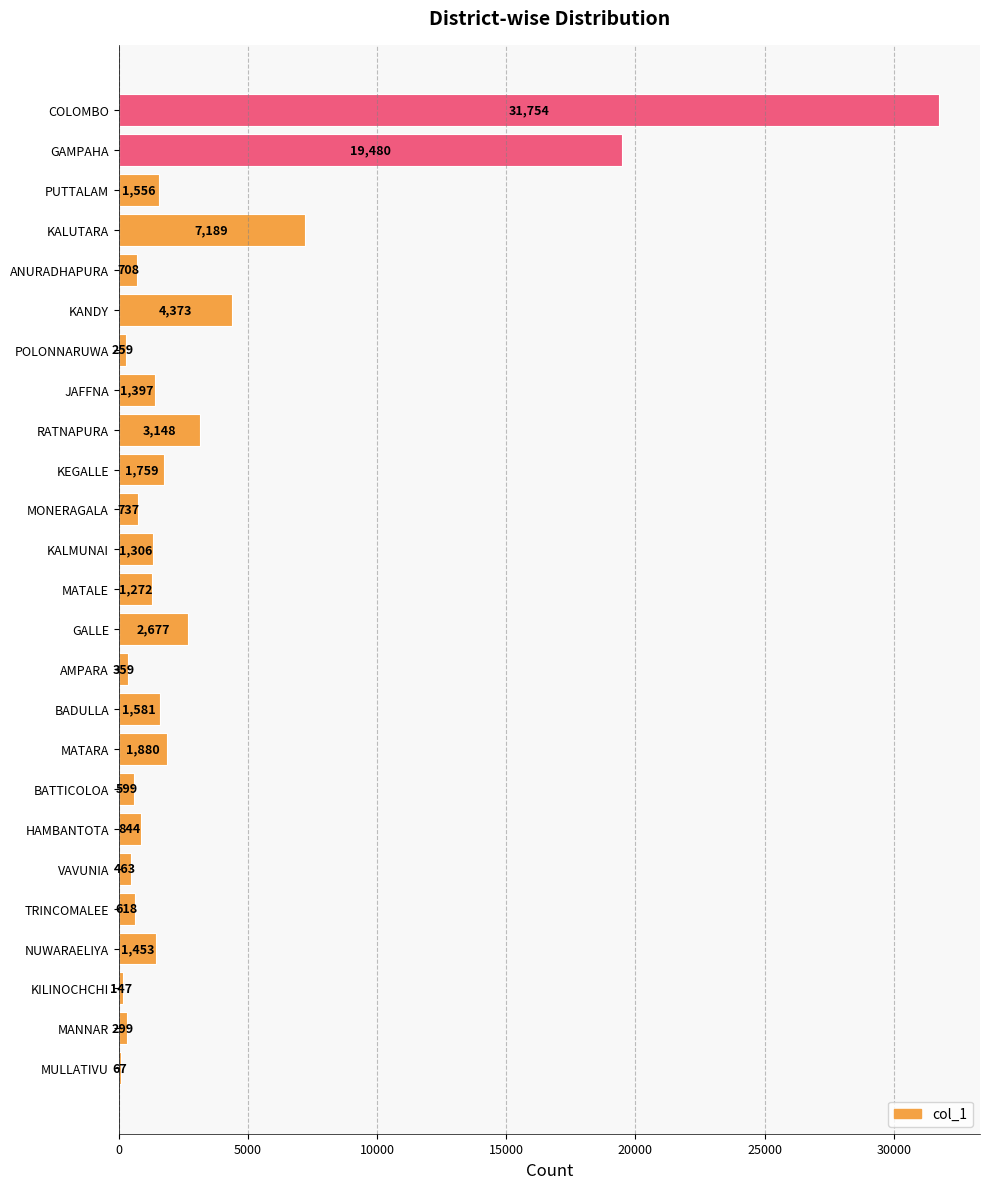

Reading bottom to top, what are all the values shown in this chart?

MULLATIVU=67	MANNAR=299	KILINOCHCHI=147	NUWARAELIYA=1453	TRINCOMALEE=618	VAVUNIA=463	HAMBANTOTA=844	BATTICOLOA=599	MATARA=1880	BADULLA=1581	AMPARA=359	GALLE=2677	MATALE=1272	KALMUNAI=1306	MONERAGALA=737	KEGALLE=1759	RATNAPURA=3148	JAFFNA=1397	POLONNARUWA=259	KANDY=4373	ANURADHAPURA=708	KALUTARA=7189	PUTTALAM=1556	GAMPAHA=19480	COLOMBO=31754